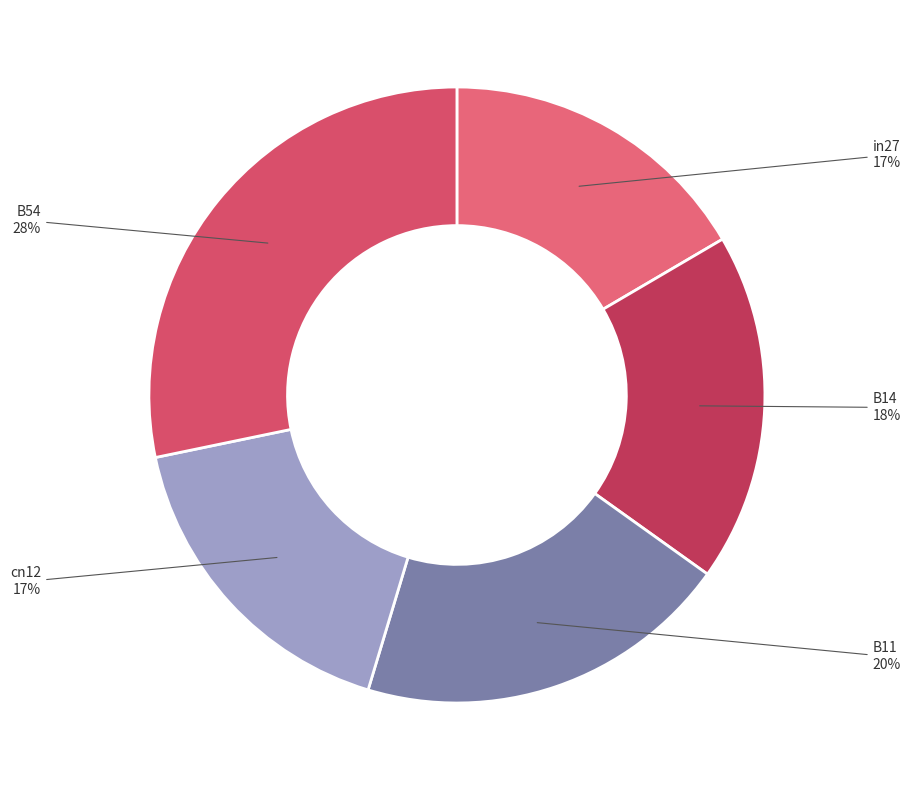

How many segments does this pie chart have?

5